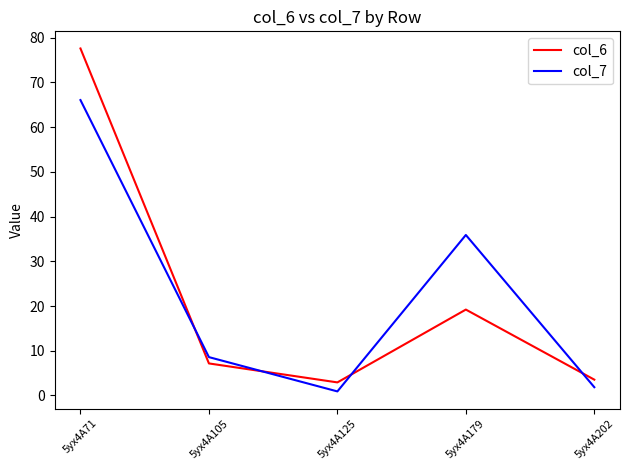

Which series has the largest range (max minus min)?

col_6